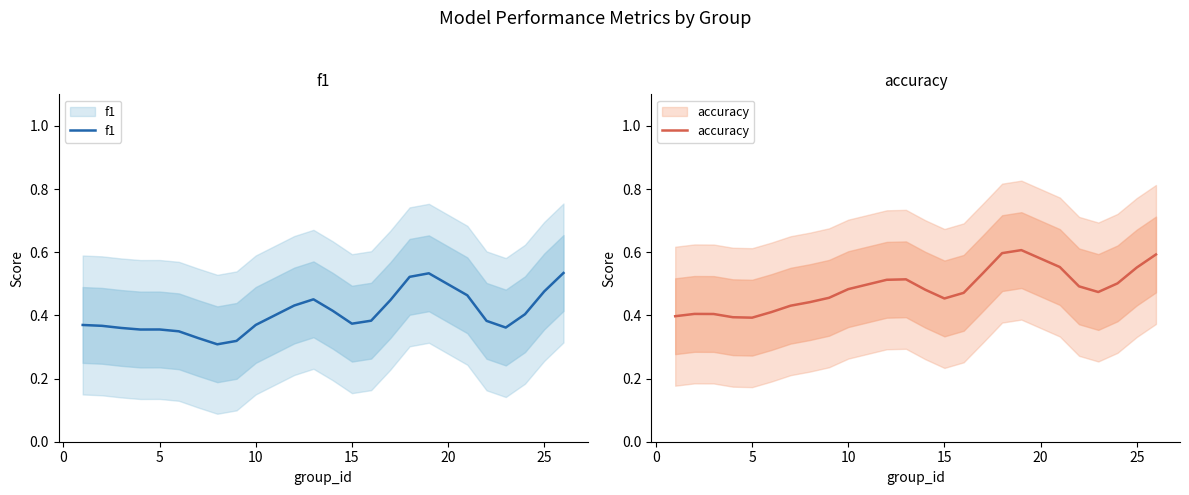

How many series are shown in this chart?

2